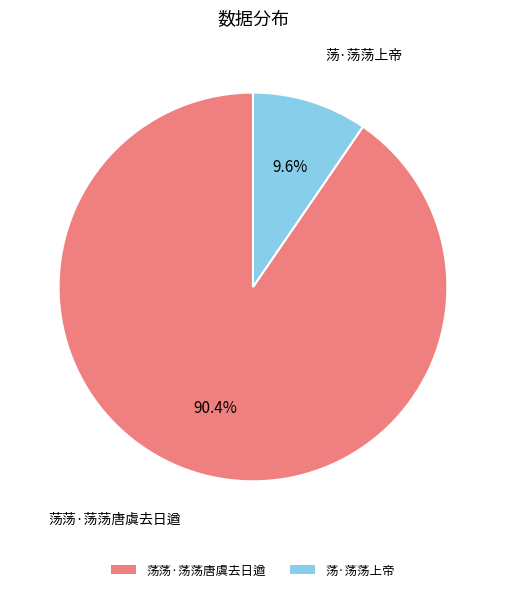

To the nearest percent, what is the difference between the largest and smallest slice percentages?

81%